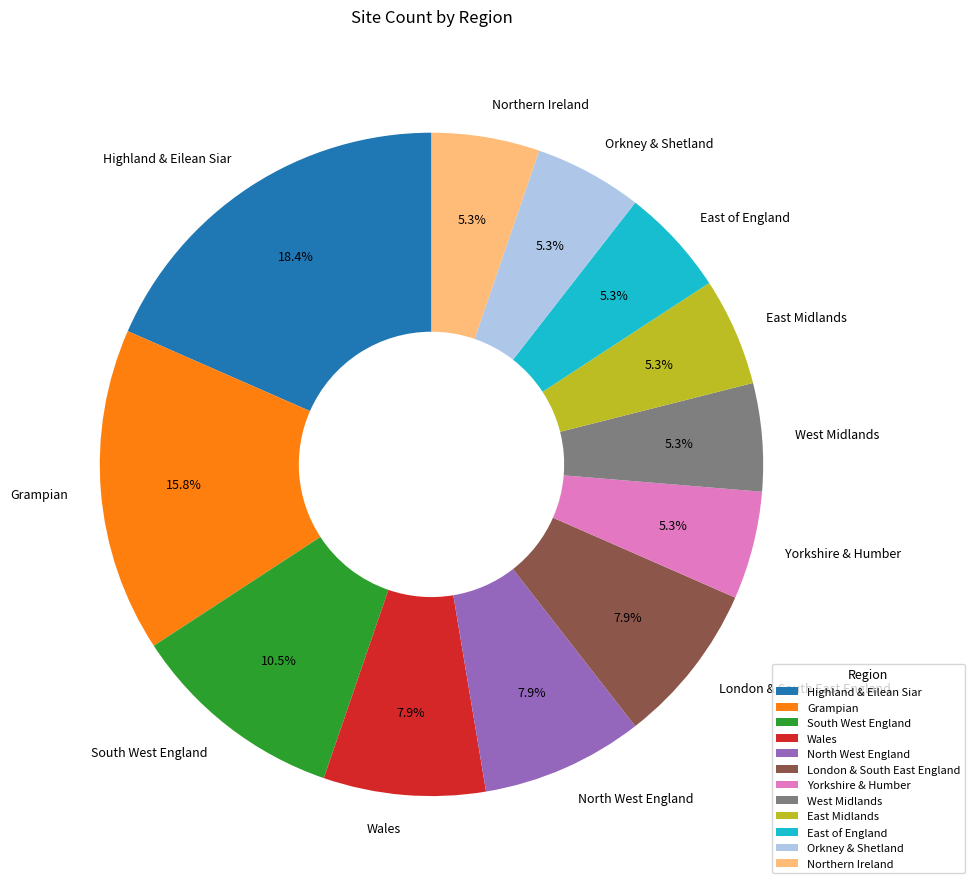

To the nearest percent, what is the combined percentage of North West England and Northern Ireland?

13%